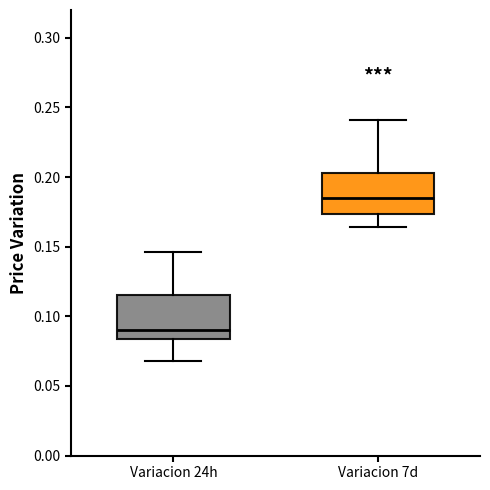

Where does the median line of the box for Variacion 7d sit on the y-axis? The values are not printed on the chart, so give them approximately, as read against the axis.

0.185